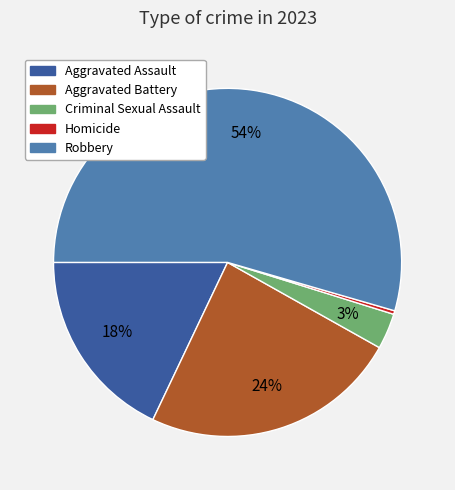

Is there a majority slice in this chart?

Yes